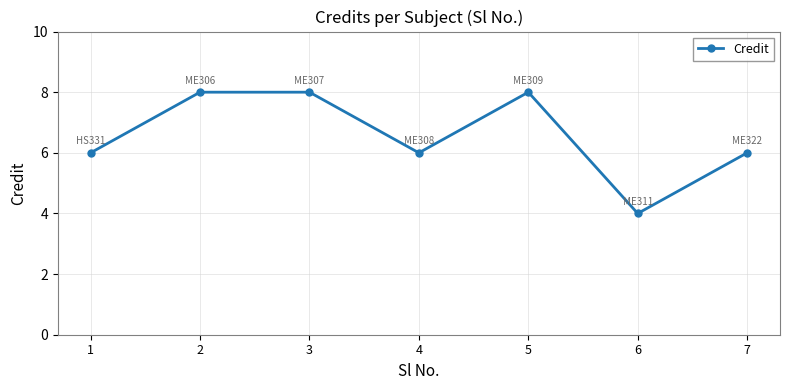

What is the greatest value displayed?

8